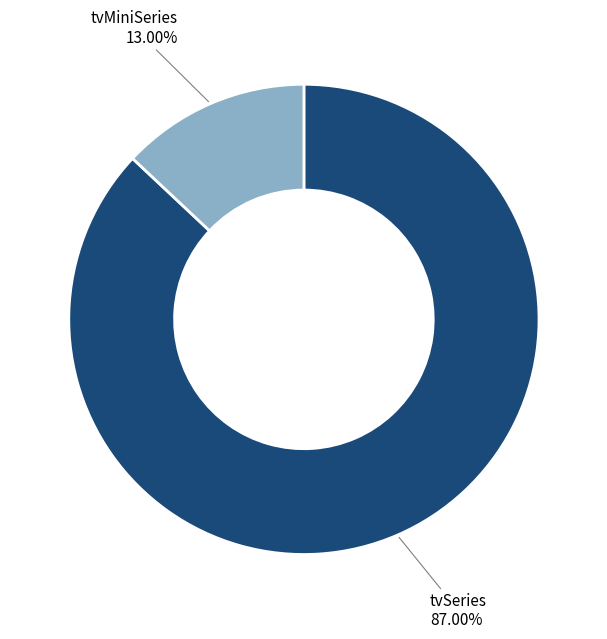

To the nearest percent, what is the average slice percentage?

50%